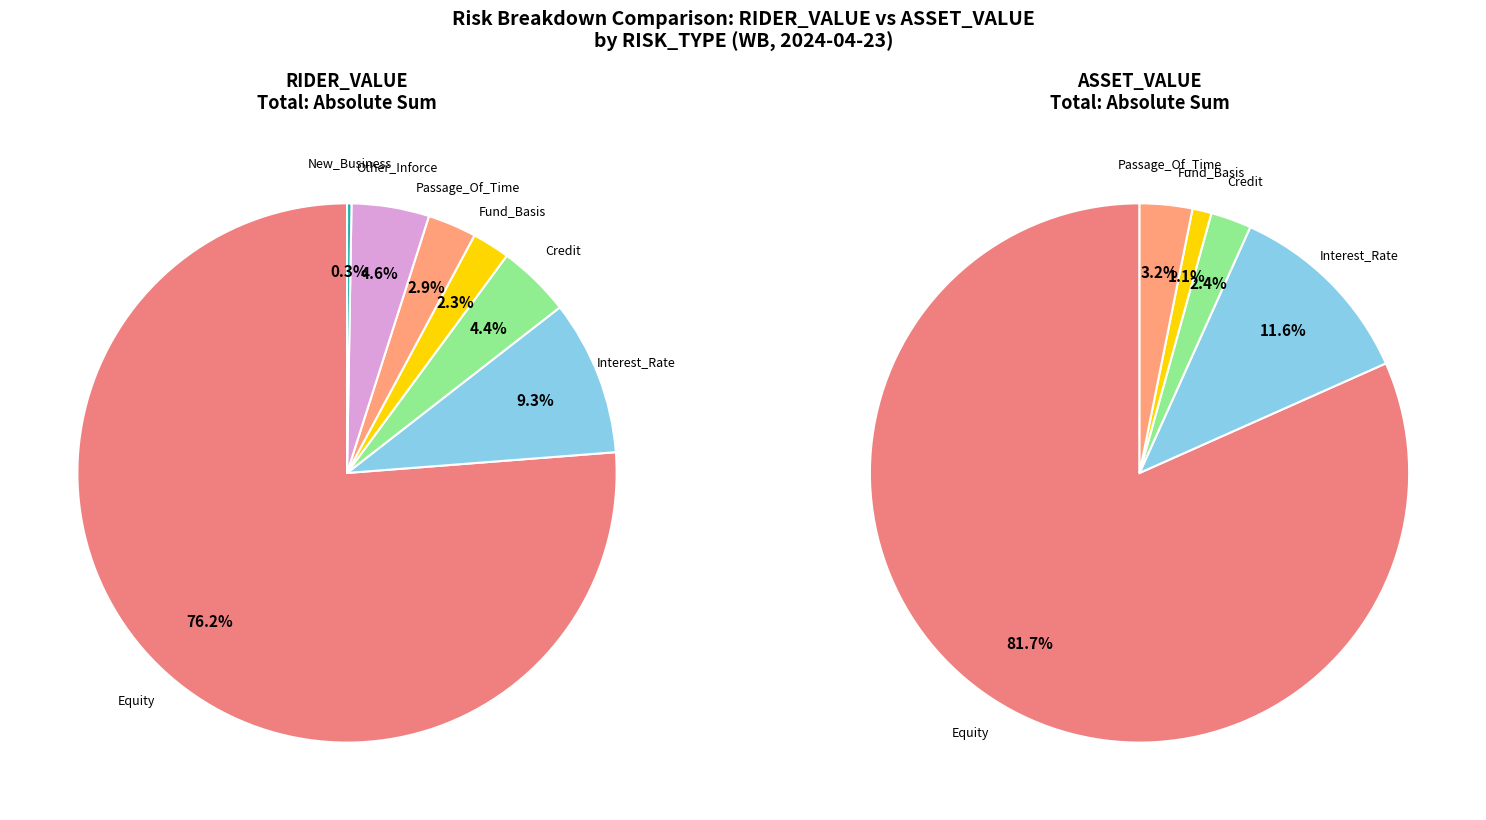

The Cross_Impact_True_up slice represents 1% of the pie. True or false?

False